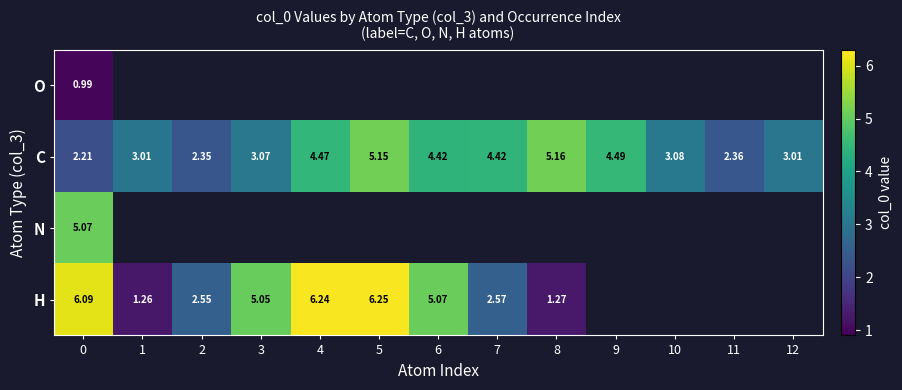

Where does the row_1 series first go above 3?

1